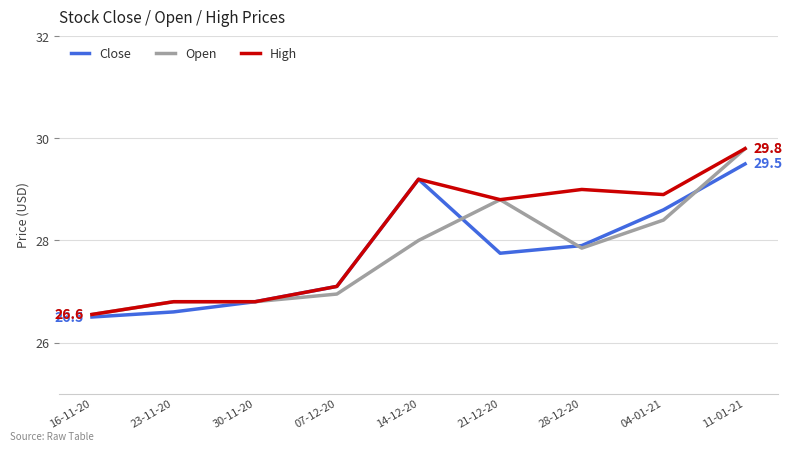

Count the number of data series in this chart.

3